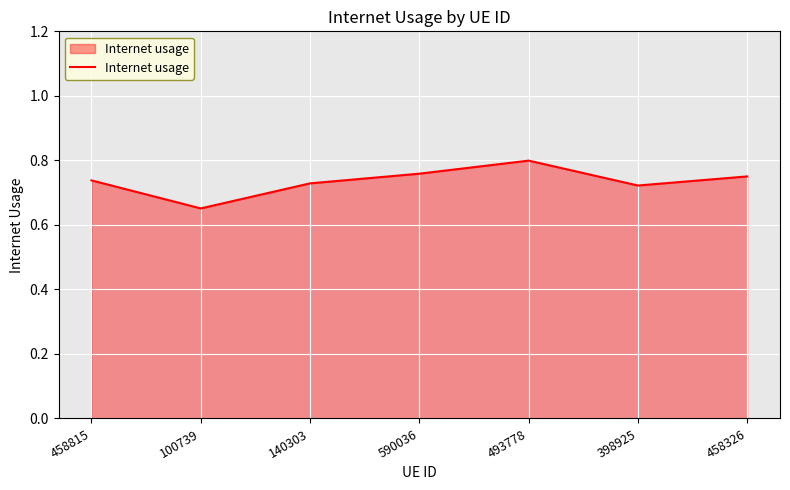

Where is the first local maximum?

493778